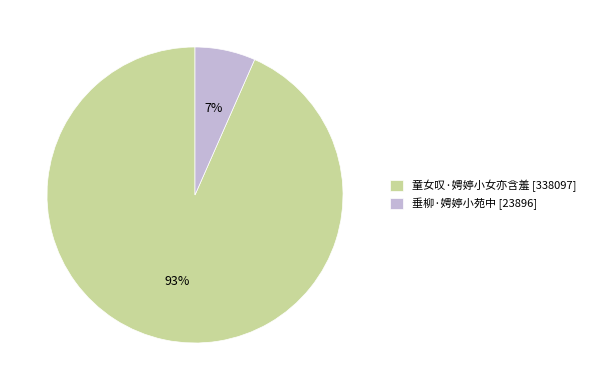

How many slices are in this pie chart?

2